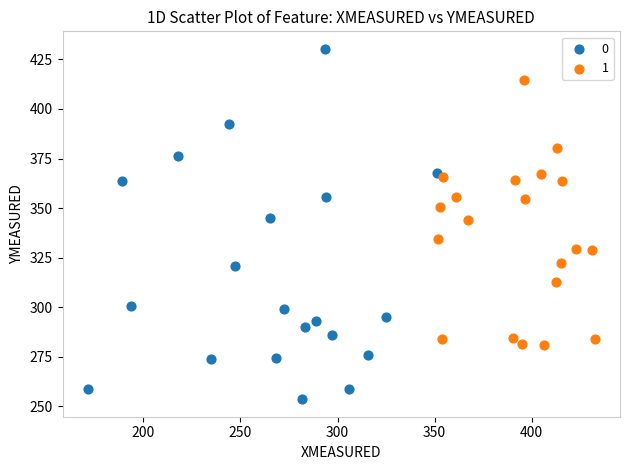

What are all the series names shown in the legend?

0, 1